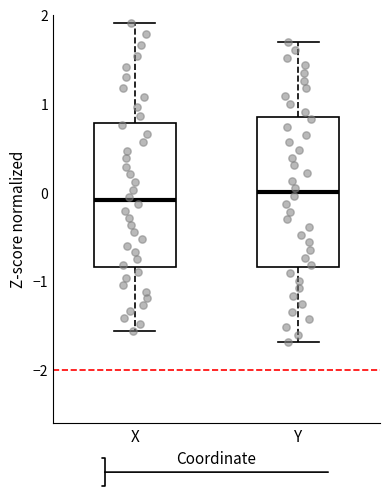

Reading left to right, read every box against the y-axis: the position of its median line, the range the box covers, and the ends of its whiskers. The values are not printed on the chart, so give them approximately, as read against the axis.

X: median -0.1, box -0.8 to 0.8, whiskers -1.6 to 1.9
Y: median 0.0, box -0.8 to 0.8, whiskers -1.7 to 1.7